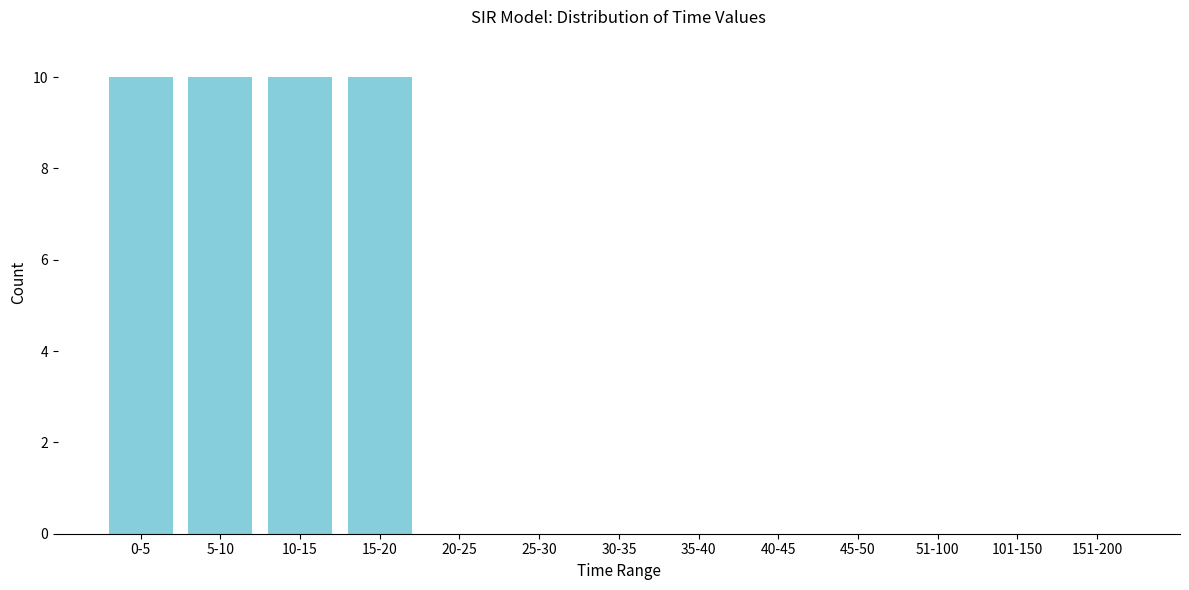

Reading right to left, what are all the values shown in this chart?

151-200=0	101-150=0	51-100=0	45-50=0	40-45=0	35-40=0	30-35=0	25-30=0	20-25=0	15-20=10	10-15=10	5-10=10	0-5=10